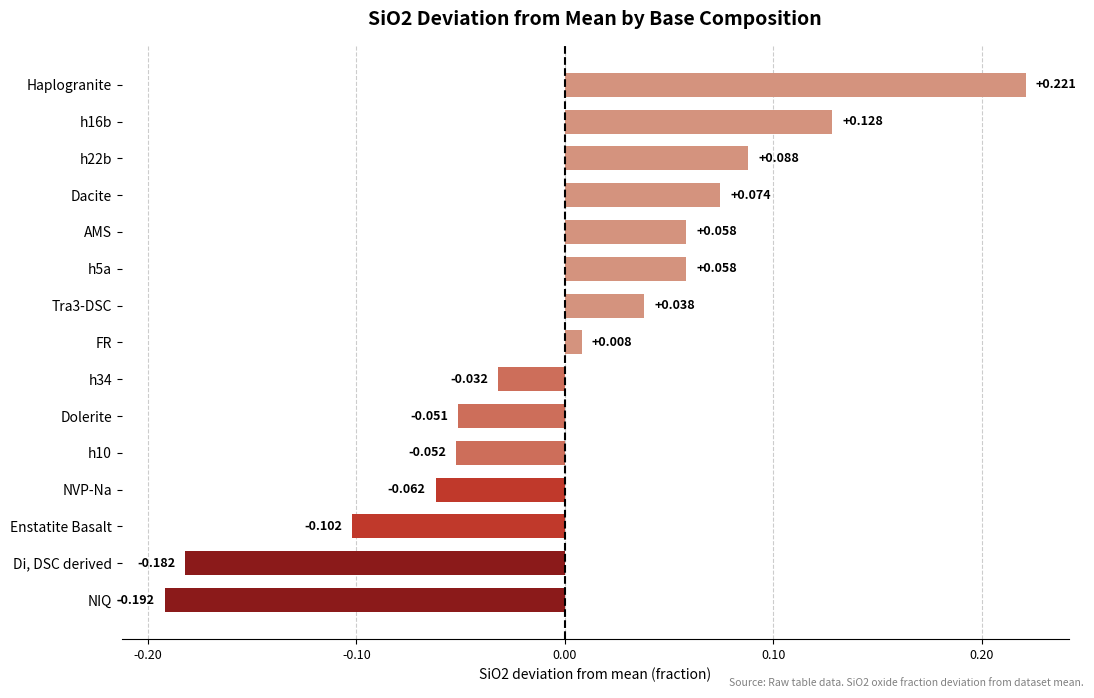

Which has a higher value, Dacite or Enstatite Basalt?

Dacite